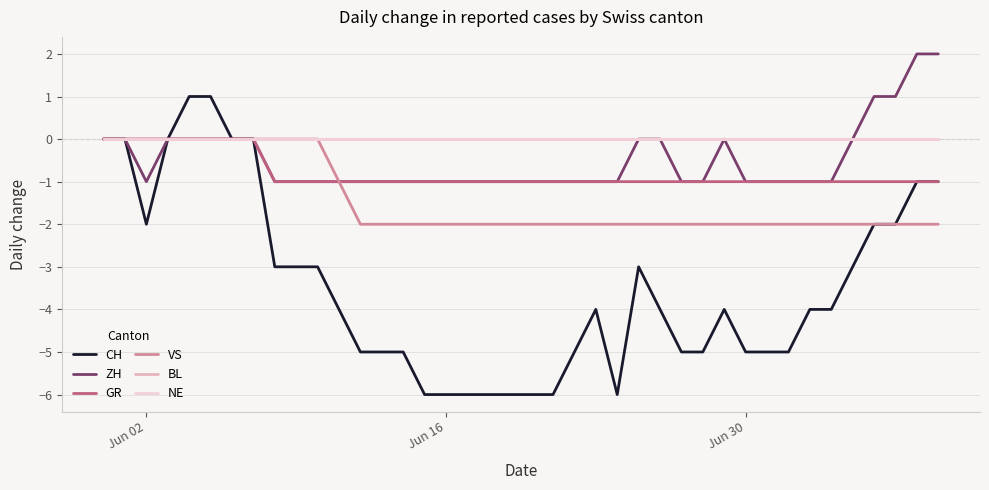

Does the chart display data point markers on the line(s)?

No